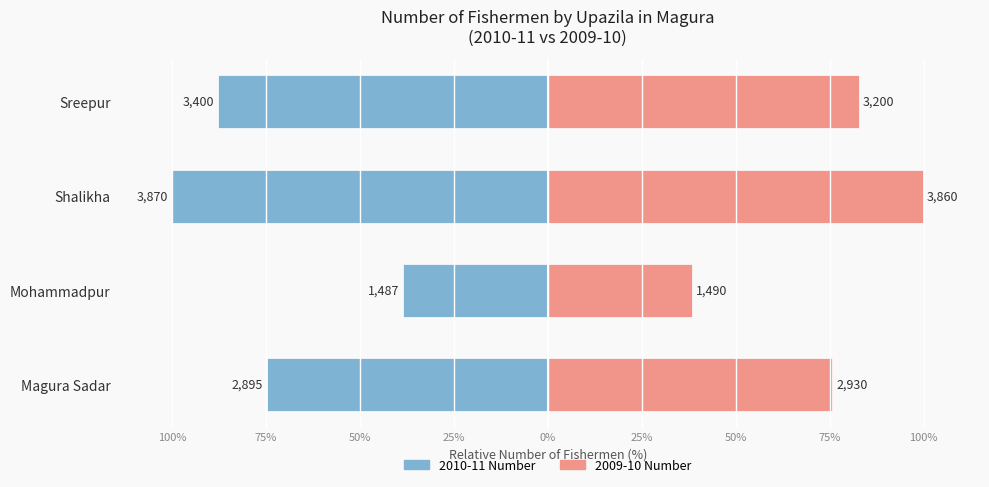

What is the spread (max minus min) of values at Shalikha?

199.7